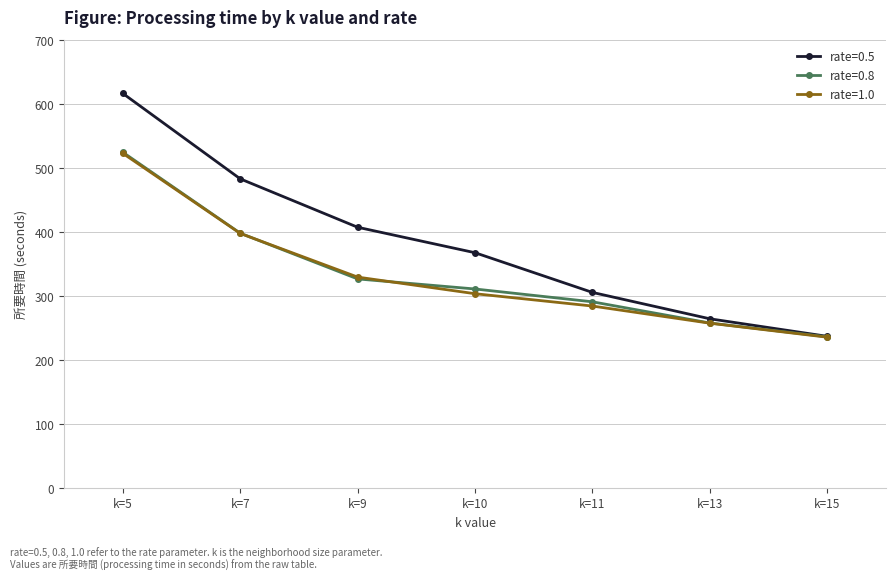

At which label does rate=1.0 first exceed 303?

k=5